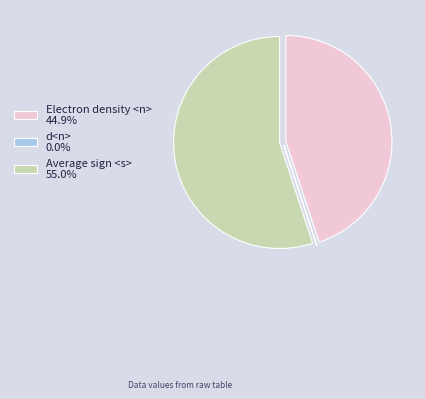

Is there any slice that represents more than half of the pie?

Yes